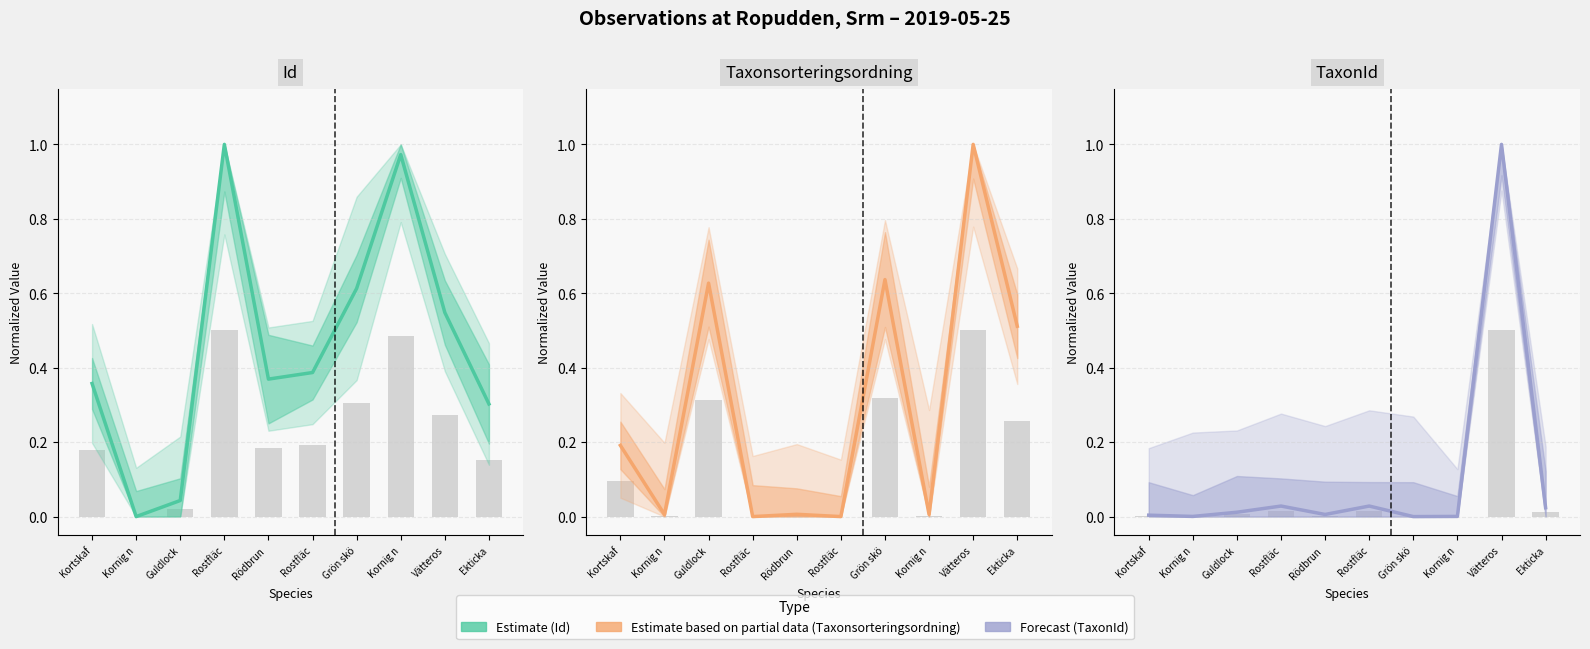

What is the highest value of the Taxonsorteringsordning series?

1.0